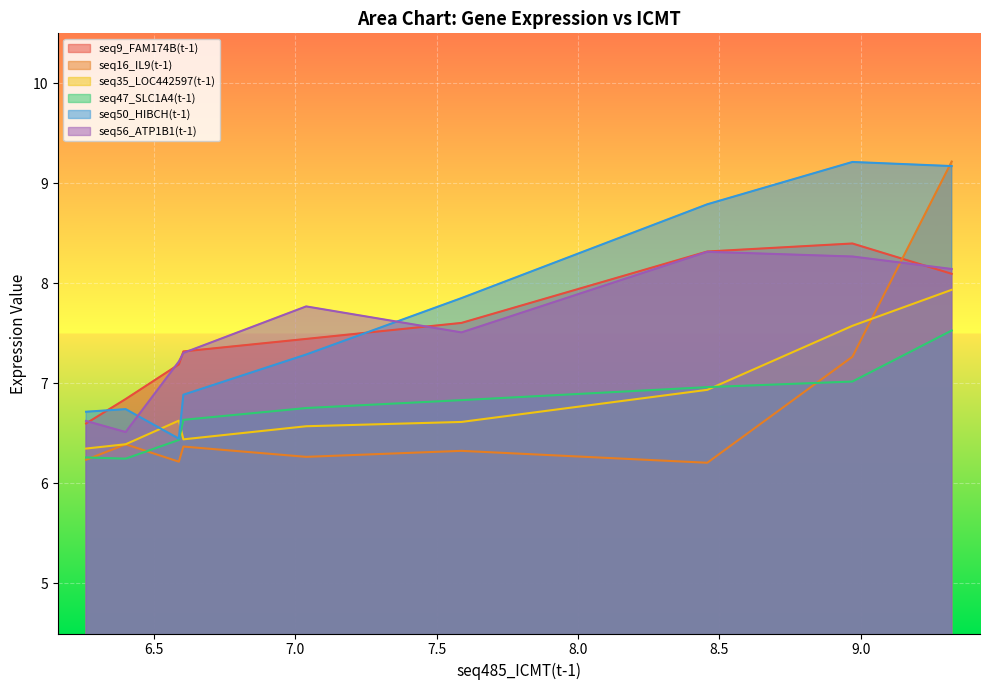

How many times do seq50_HIBCH(t-1) and seq35_LOC442597(t-1) cross each other?

2